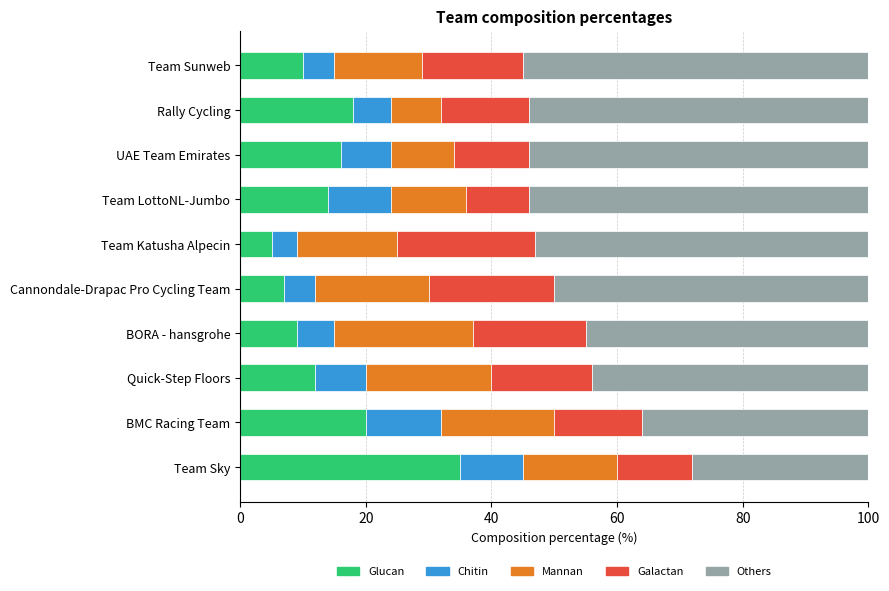

At which label does Glucan reach its minimum?

Team Katusha Alpecin